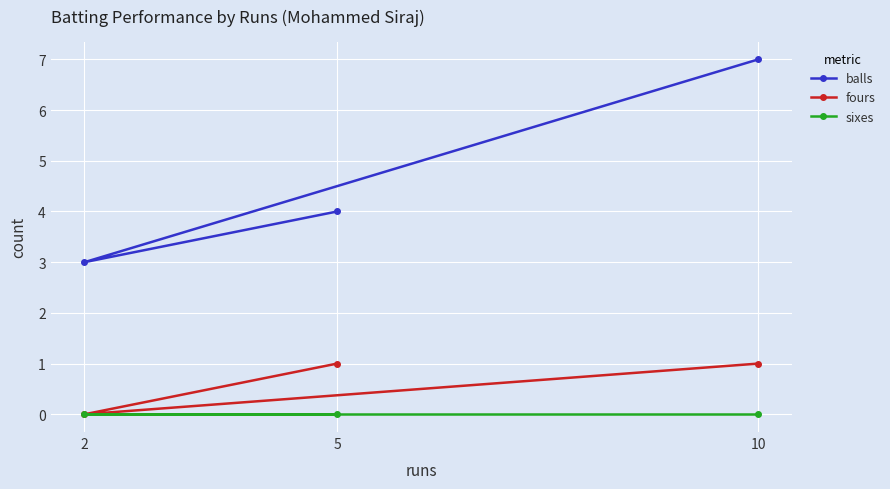

Reading right to left, list all the values displayed in this chart.

balls: 10=7	5=4	2=3
fours: 10=1	5=1	2=0
sixes: 10=0	5=0	2=0